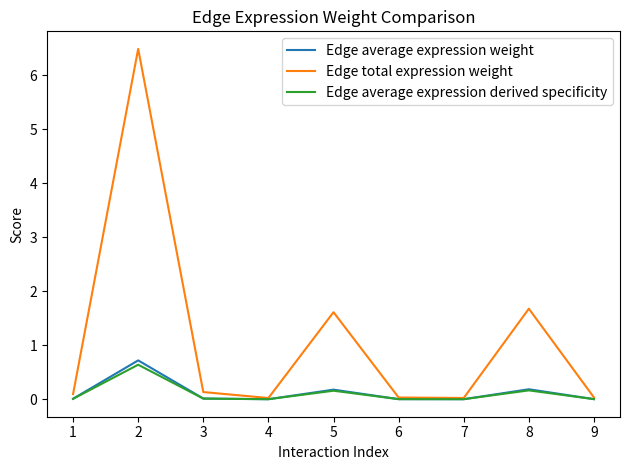

True or false: Edge total expression weight has a value of 3.0 at 8.

False